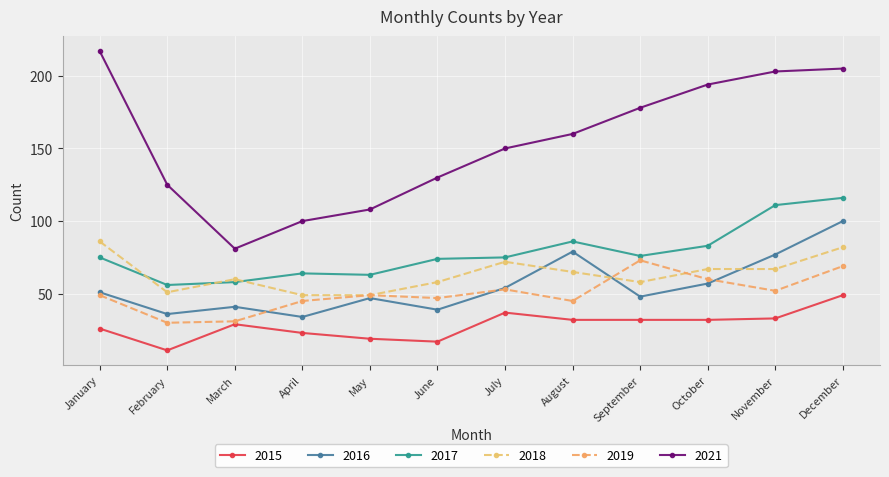

Between which two adjacent categories do 2019 and 2018 first intersect?

August and September